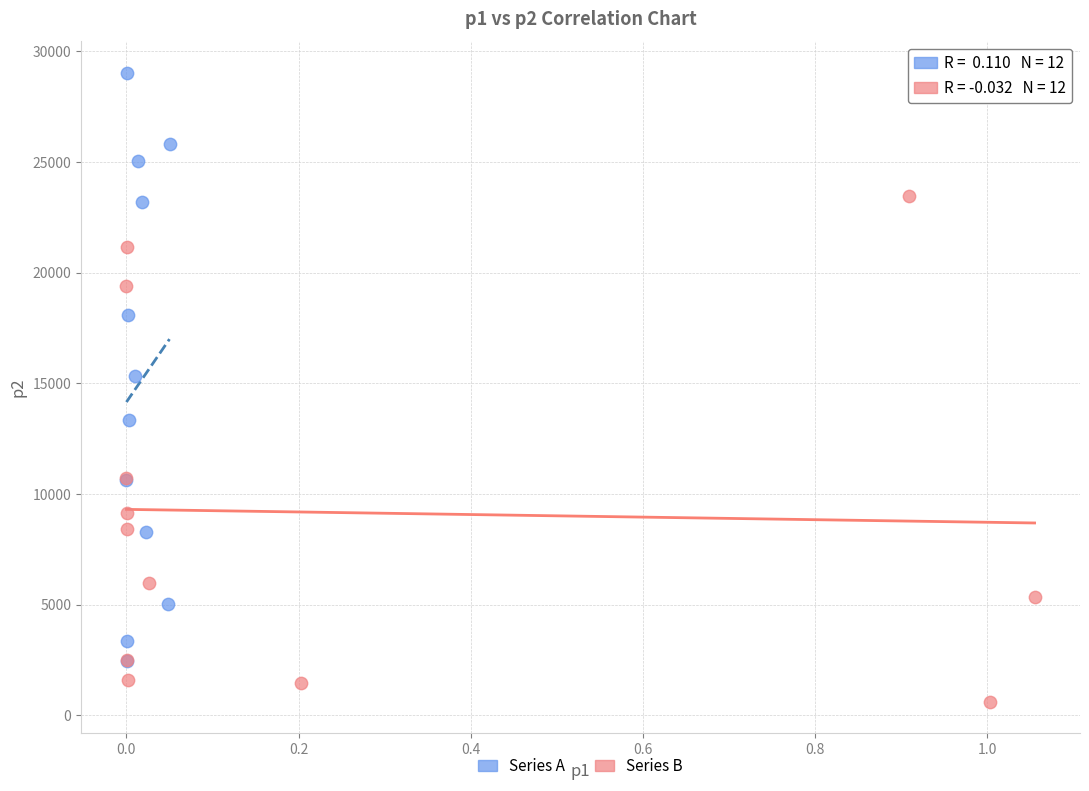

Which series has the widest spread of Y values?

Series A